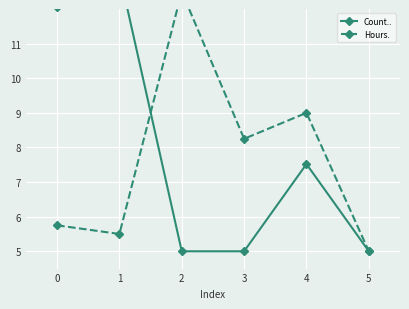

Which category has the highest value in the Hours. series?

2